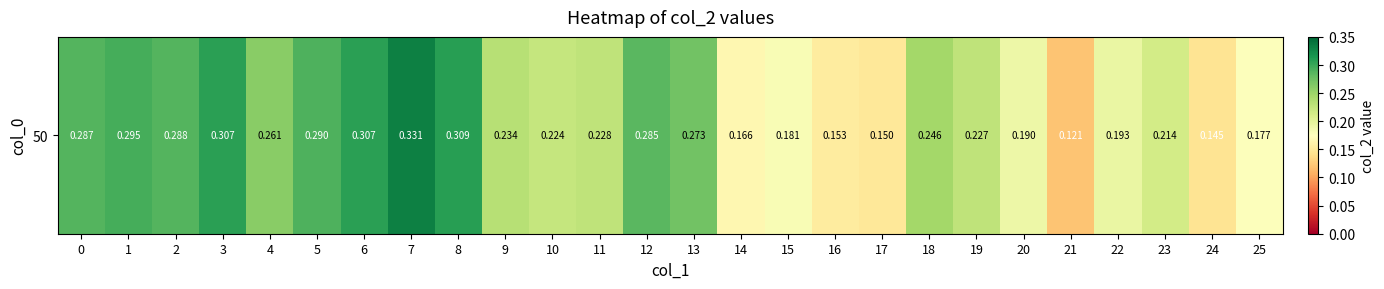

Reading right to left, what are all the values shown in this chart?

0.2	0.1	0.2	0.2	0.1	0.2	0.2	0.2	0.2	0.2	0.2	0.2	0.3	0.3	0.2	0.2	0.2	0.3	0.3	0.3	0.3	0.3	0.3	0.3	0.3	0.3